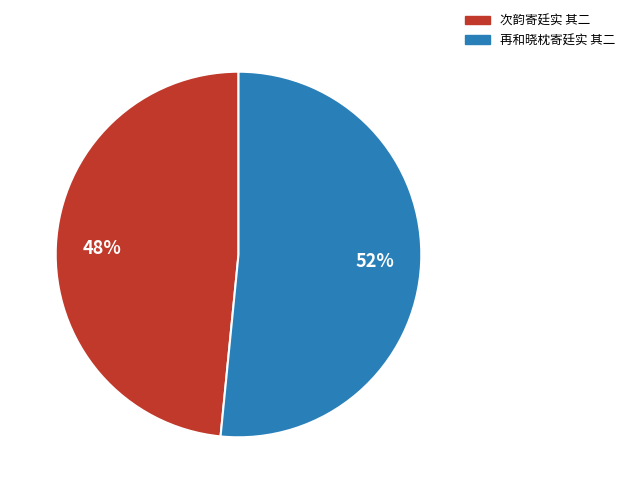

Rank the categories by value from highest to lowest.

再和晓枕寄廷实 其二, 次韵寄廷实 其二